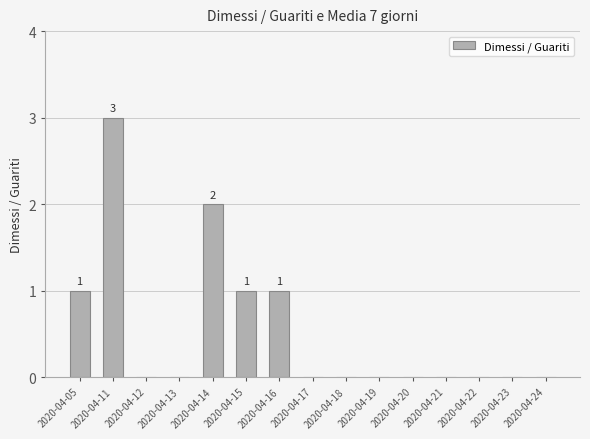

Are the bars horizontal?

No